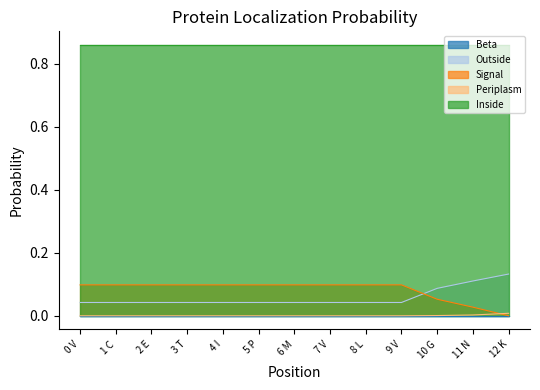

True or false: Outside has more than 0 interior local peaks.

False